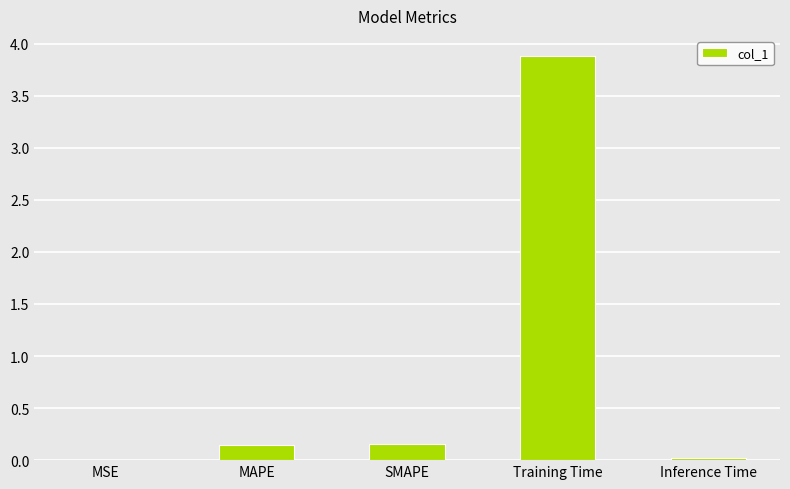

What is the sum of the values at MSE and SMAPE?

0.2